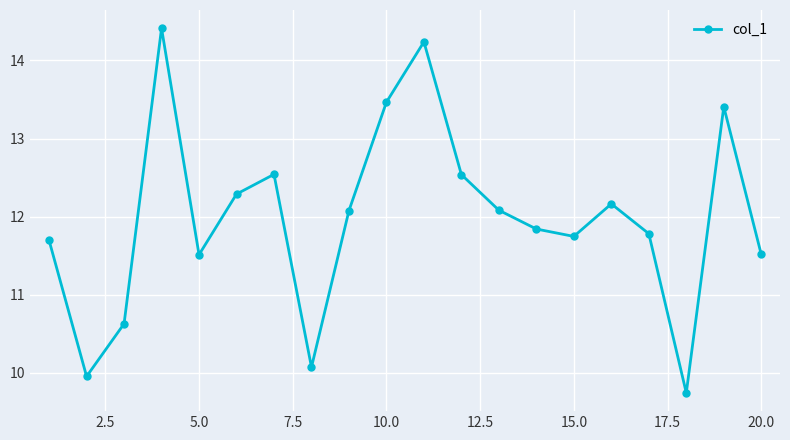

How many data points are above 12?

10